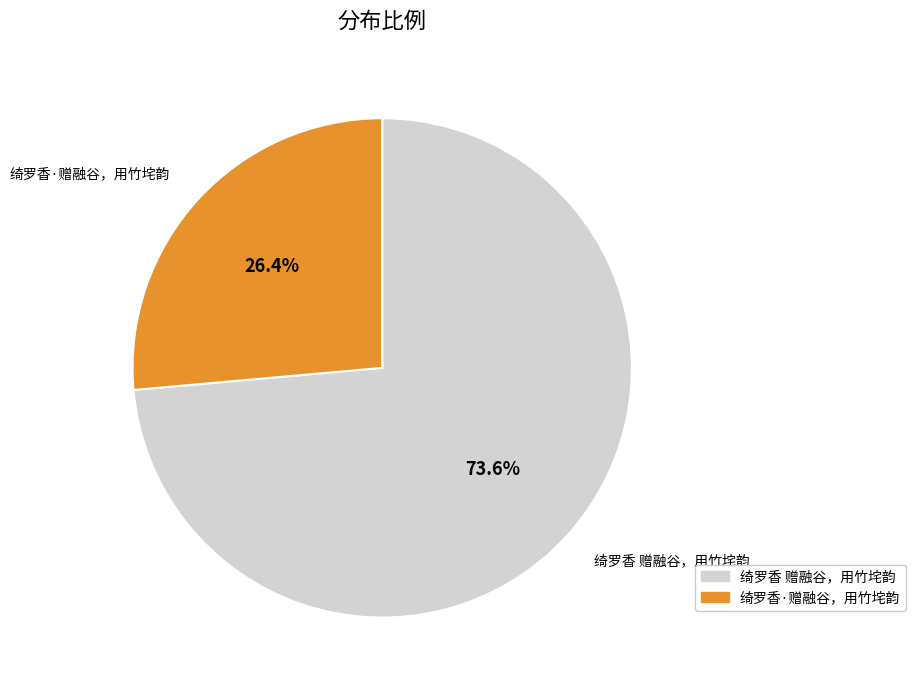

True or false: 绮罗香·赠融谷，用竹垞韵 accounts for 16% of the total.

False